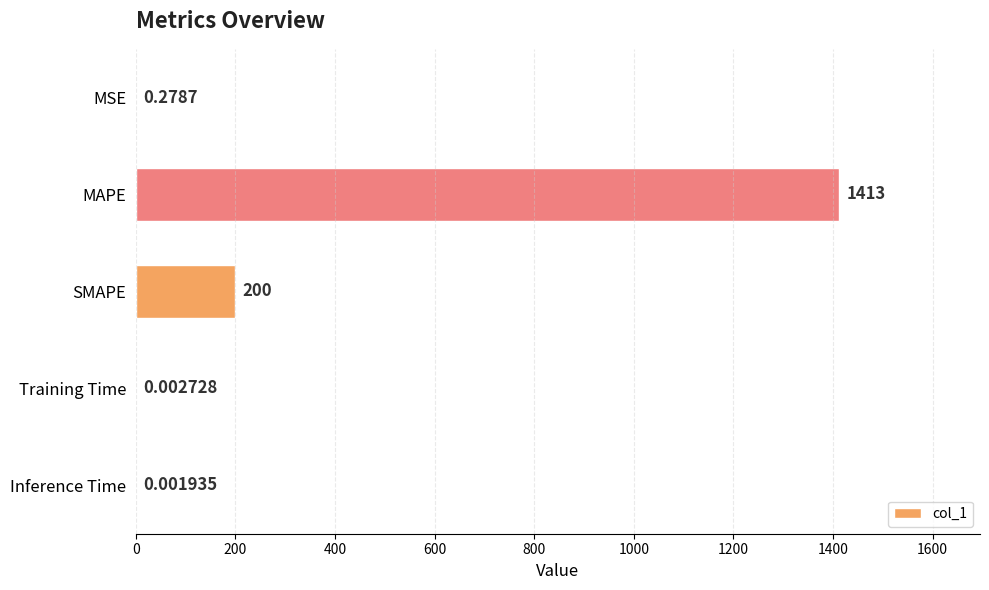

Between Inference Time and MSE, which is larger?

MSE